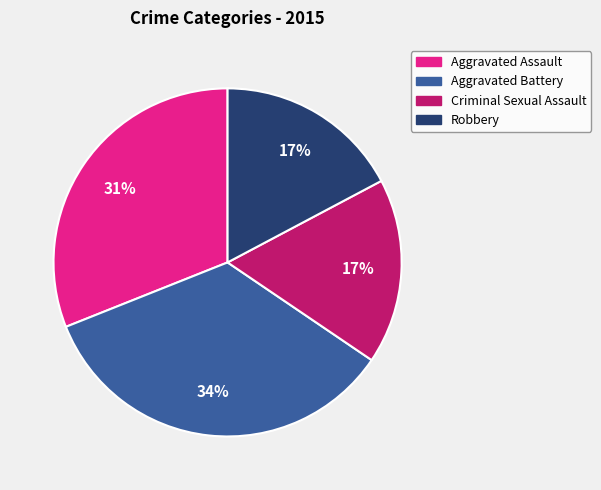

Which category has the biggest portion of the pie?

Aggravated Battery